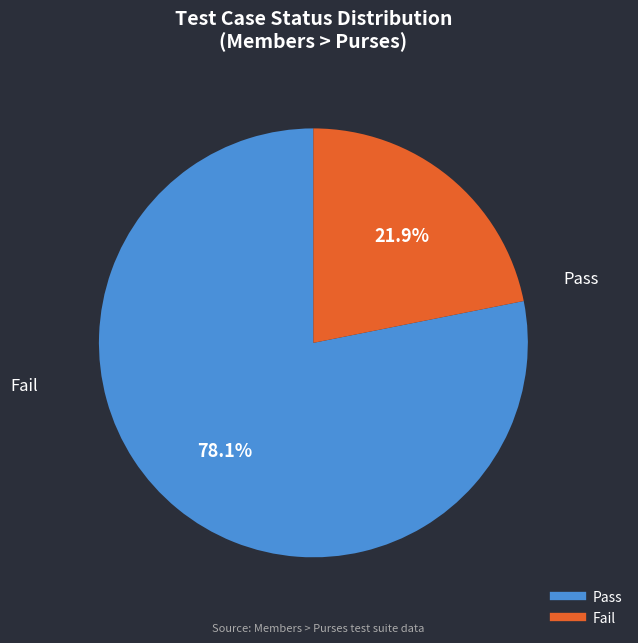

Is there a majority slice in this chart?

Yes